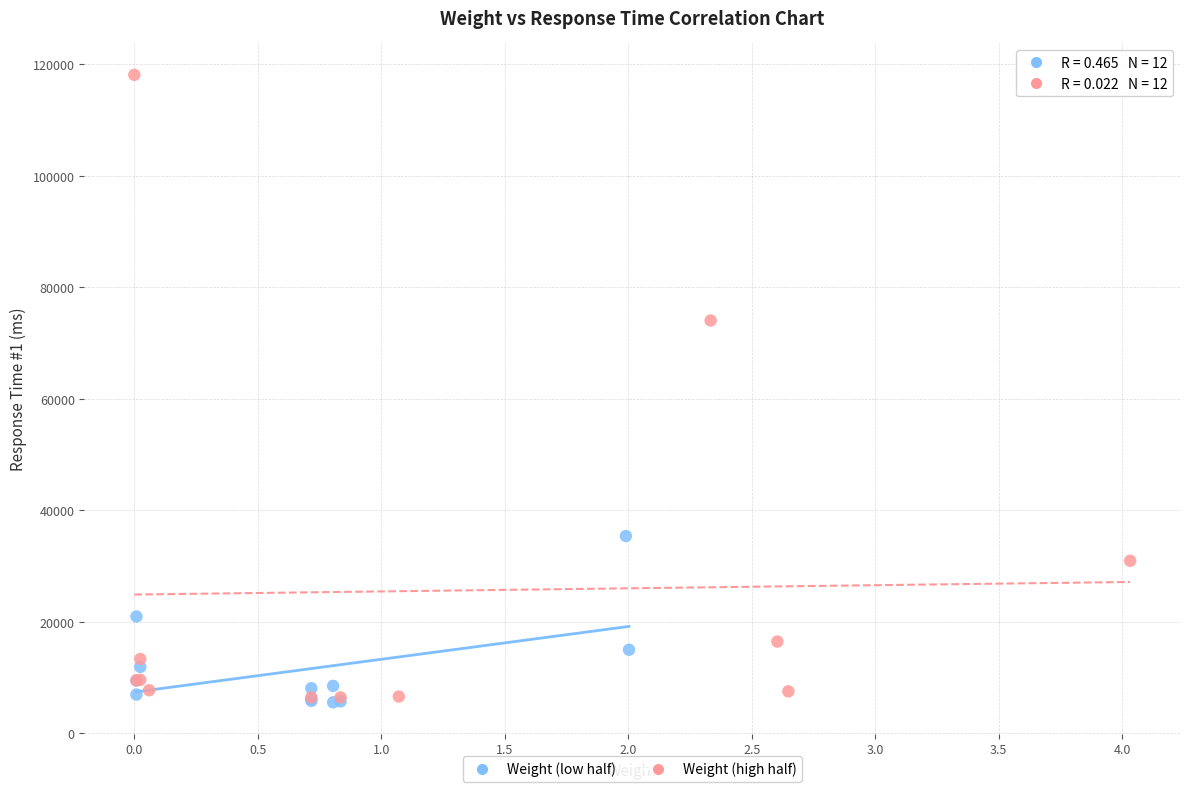

Which series contains the highest Y value?

Weight (high half)